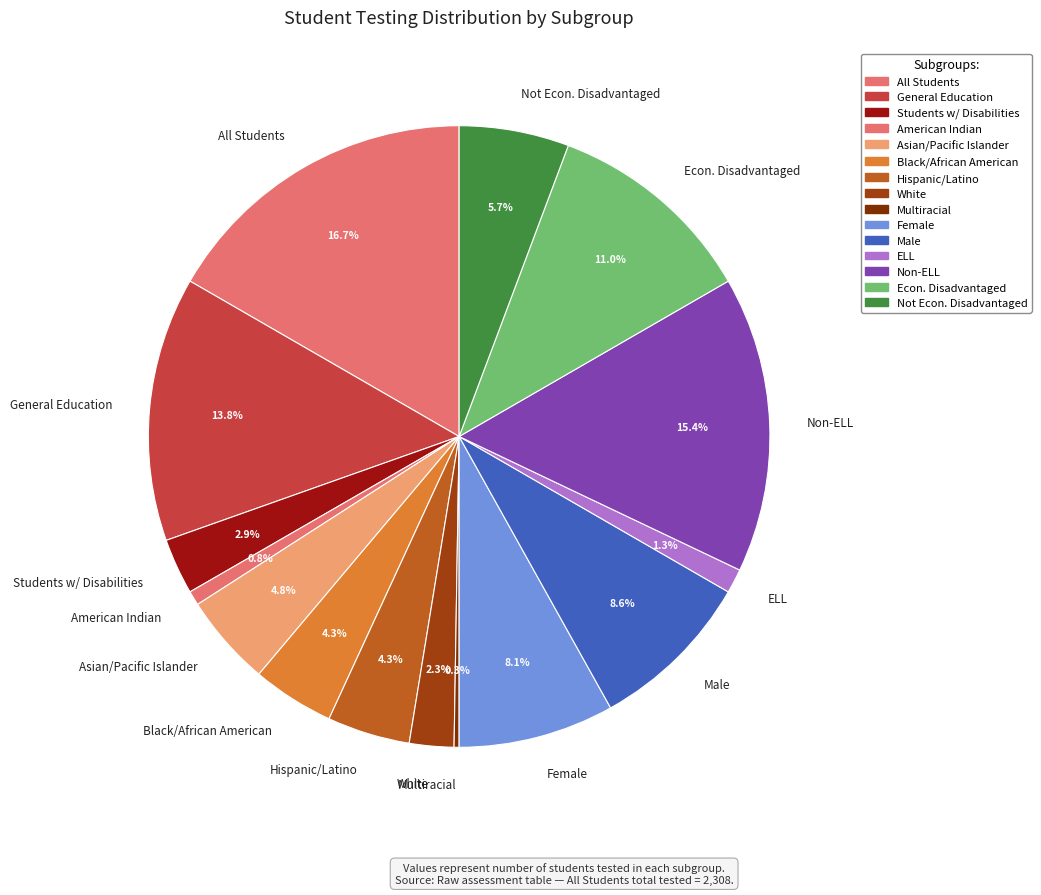

Which has a higher value, All Students or Male?

All Students